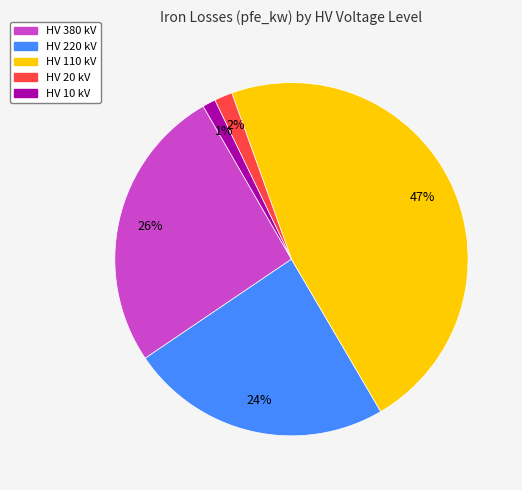

To the nearest percent, what is the average slice percentage?

20%